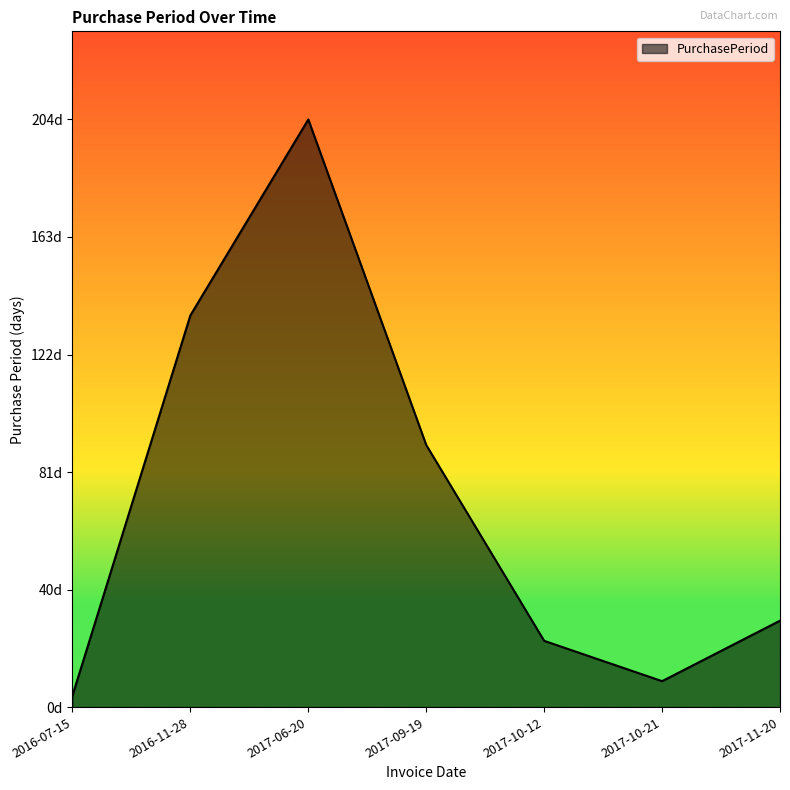

What is the minimum value shown in the chart?

4